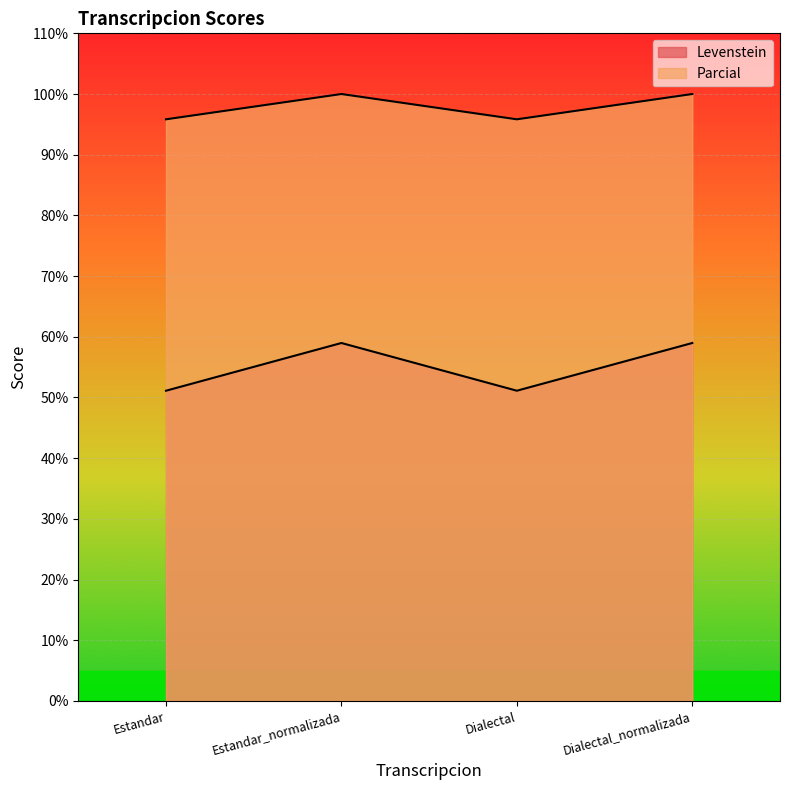

Reading left to right, extract all data points from this chart.

Levenstein: Estandar=51.1	Estandar_normalizada=59.0	Dialectal=51.1	Dialectal_normalizada=59.0
Parcial: Estandar=95.8	Estandar_normalizada=100.0	Dialectal=95.8	Dialectal_normalizada=100.0